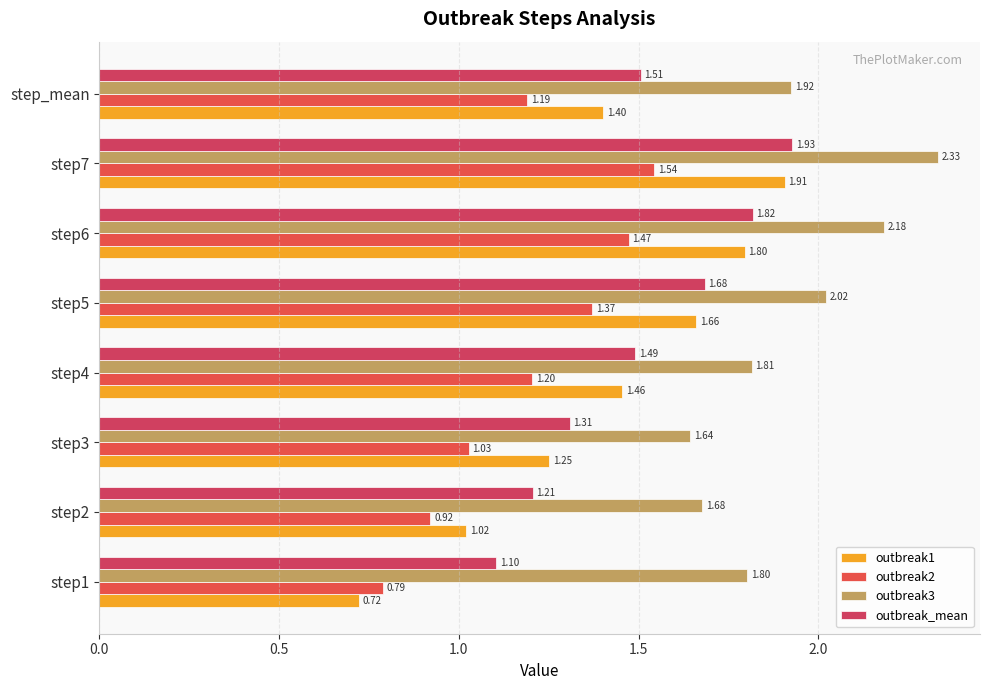

How many data points does each series have?

8